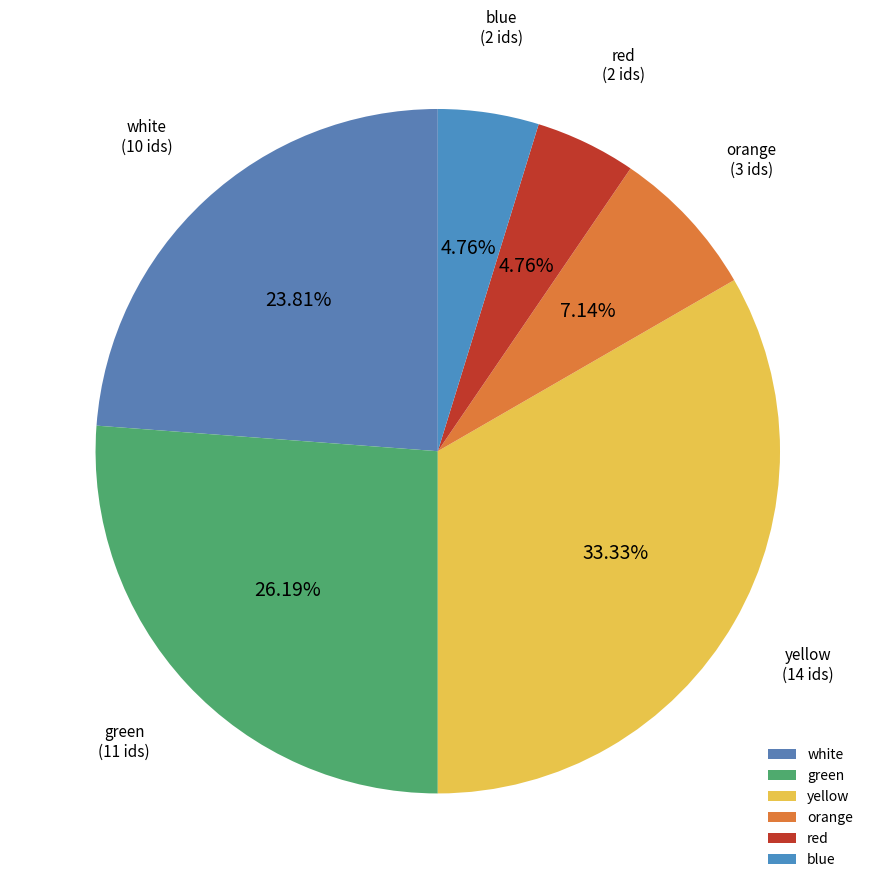

True or false: yellow accounts for 47% of the total.

False